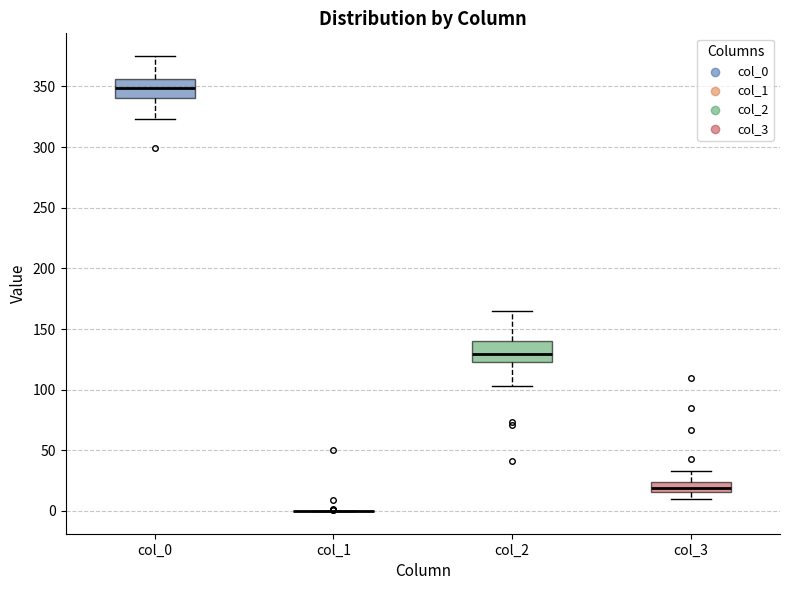

Where does the lower whisker of the box for col_0 end on the y-axis? The values are not printed on the chart, so give them approximately, as read against the axis.

325